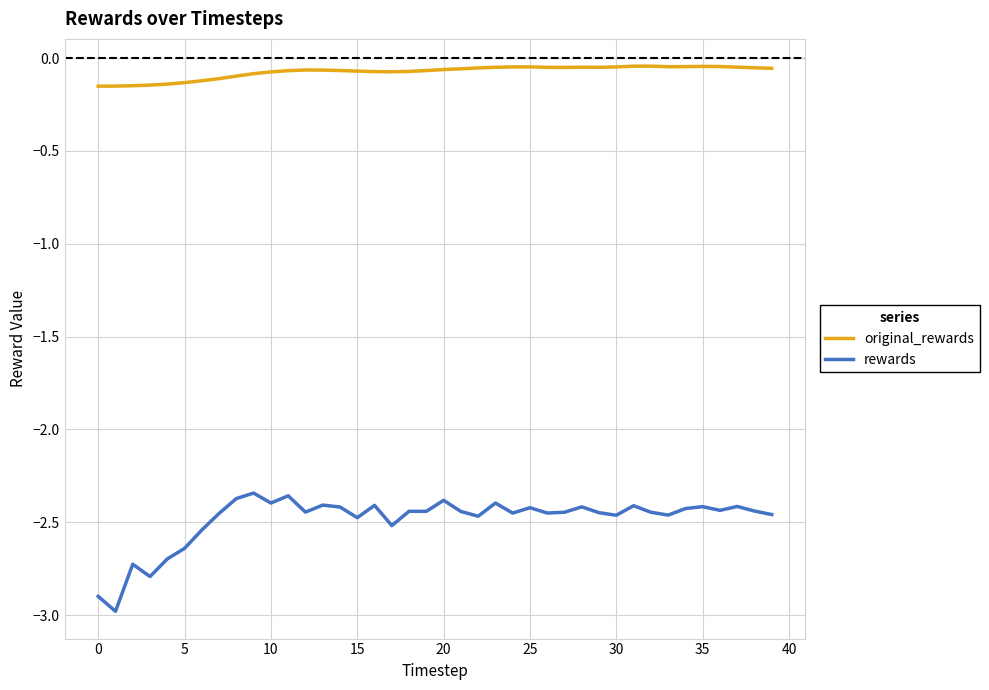

List the series in order of their peak value, highest first.

original_rewards, rewards